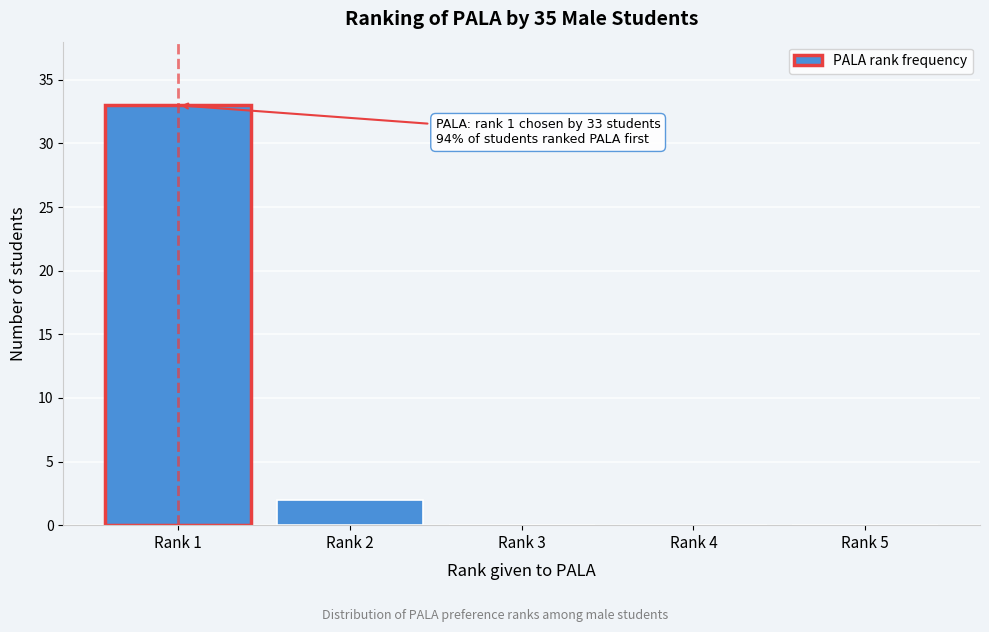

Reading left to right, list all the values displayed in this chart.

Rank 1=33	Rank 2=2	Rank 3=0	Rank 4=0	Rank 5=0